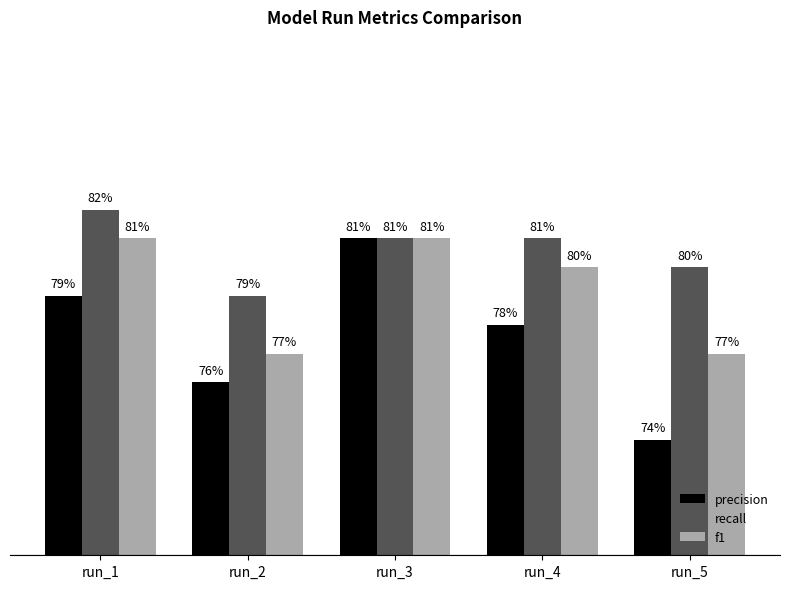

What are all the series names shown in the legend?

precision, recall, f1